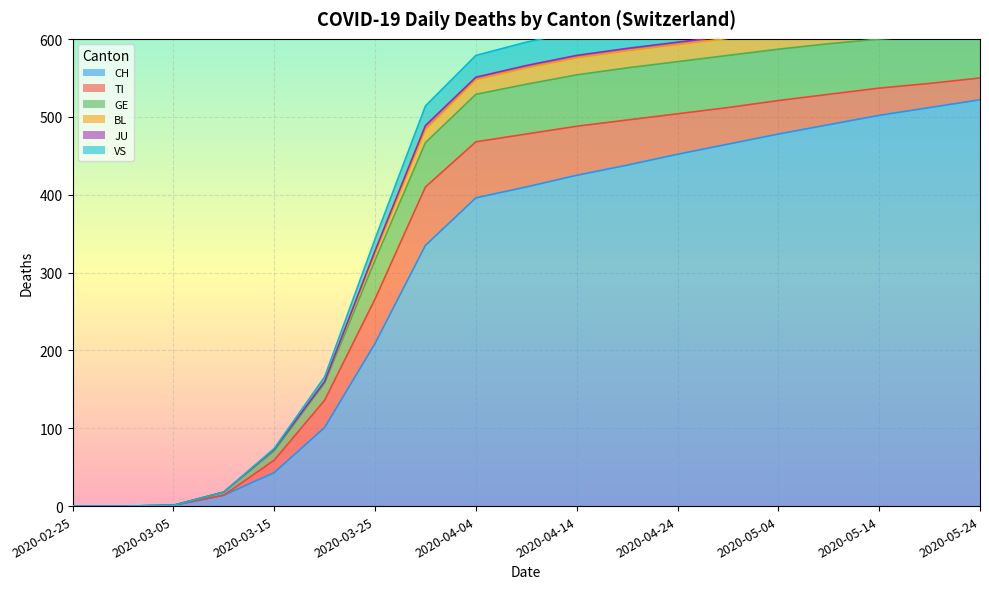

What is the spread (max minus min) of values at 2020-05-14?

151